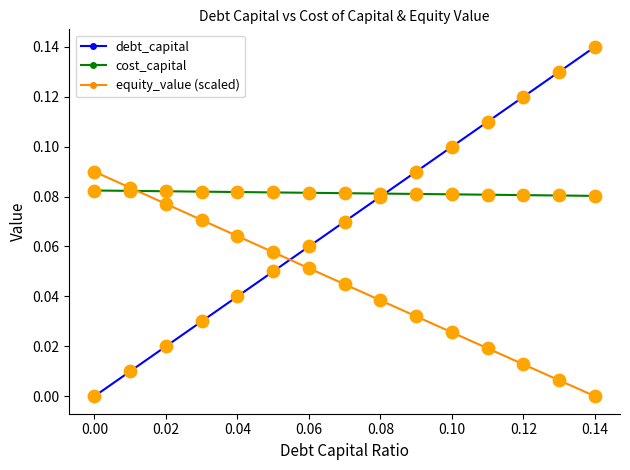

List the series in order of their overall mean, lowest first.

equity_value (scaled), debt_capital, cost_capital